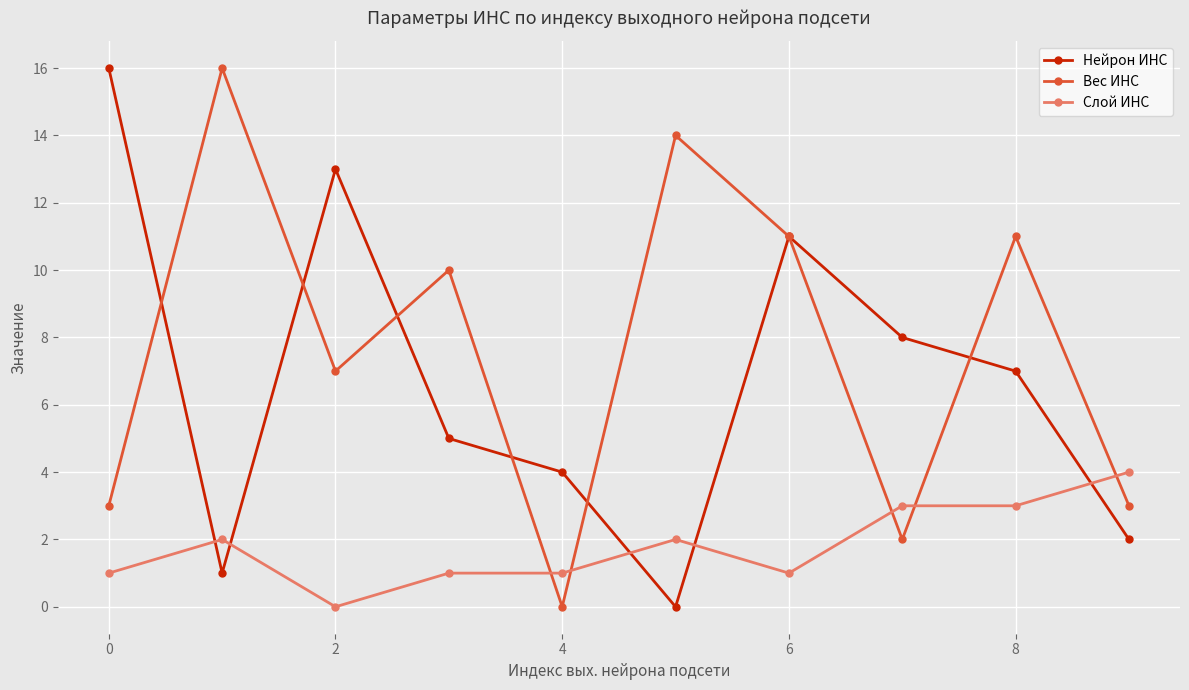

True or false: Слой ИНС and Нейрон ИНС cross at least once.

True